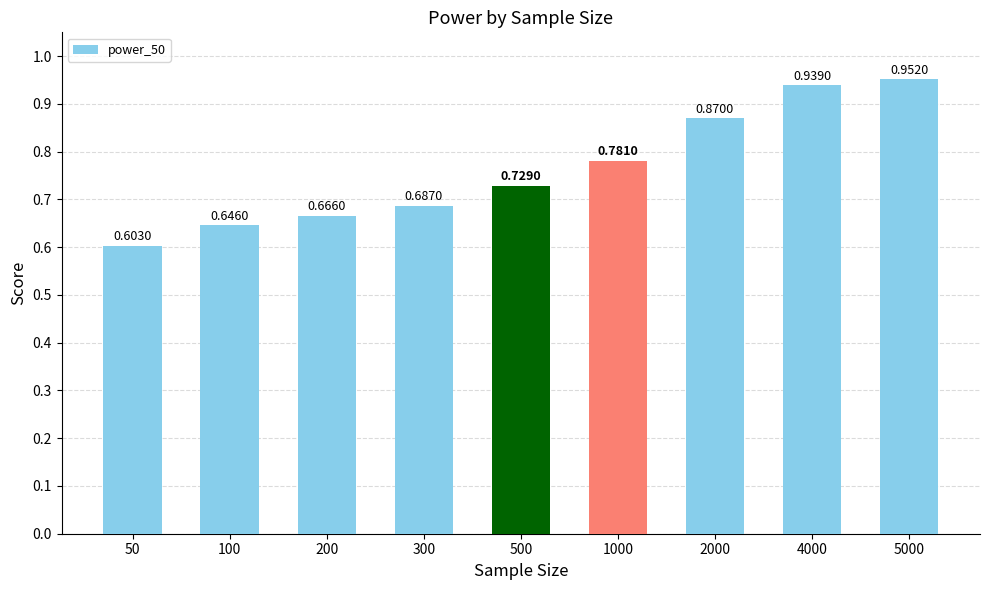

List the labels in order of value, largest first.

5000, 4000, 2000, 1000, 500, 300, 200, 100, 50